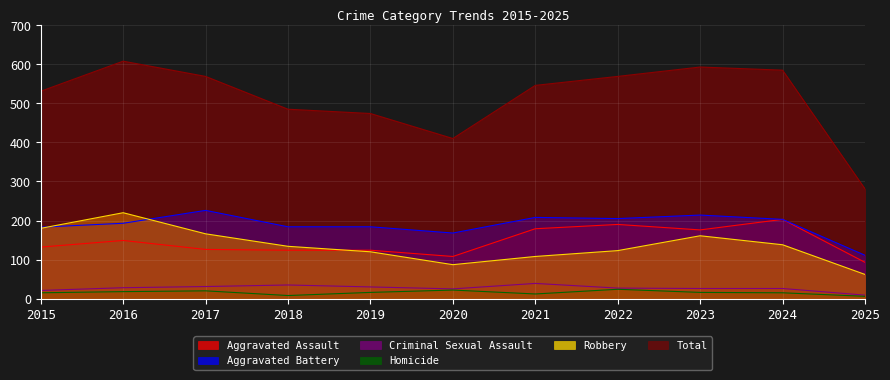

Rank the series by their maximum value, from lowest to highest.

Homicide, Criminal Sexual Assault, Aggravated Assault, Robbery, Aggravated Battery, Total